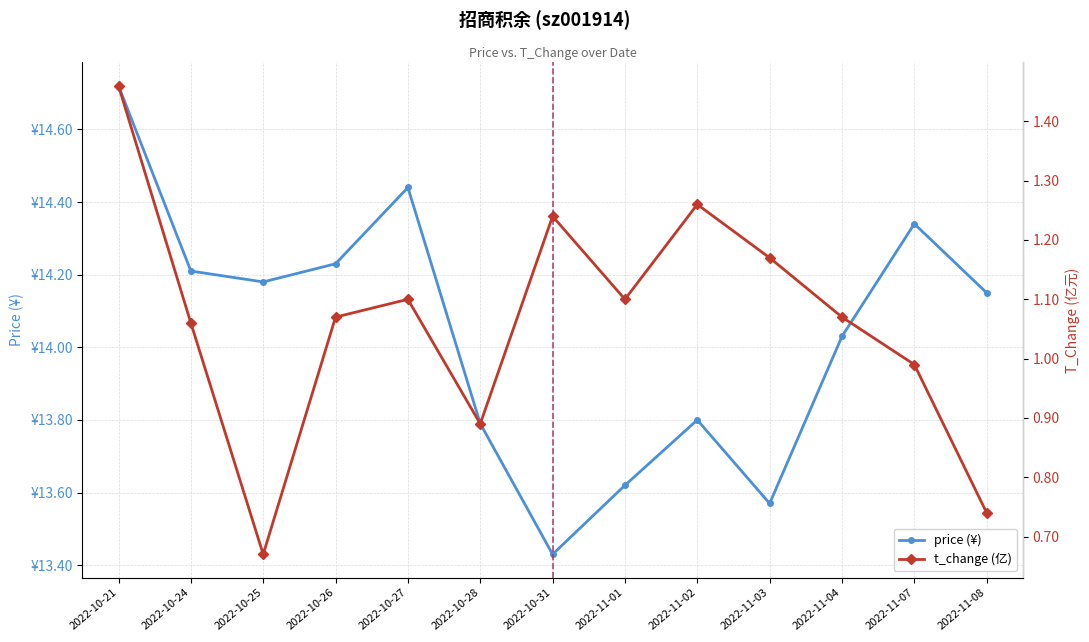

True or false: price (¥) and t_change (亿) intersect in this chart.

False